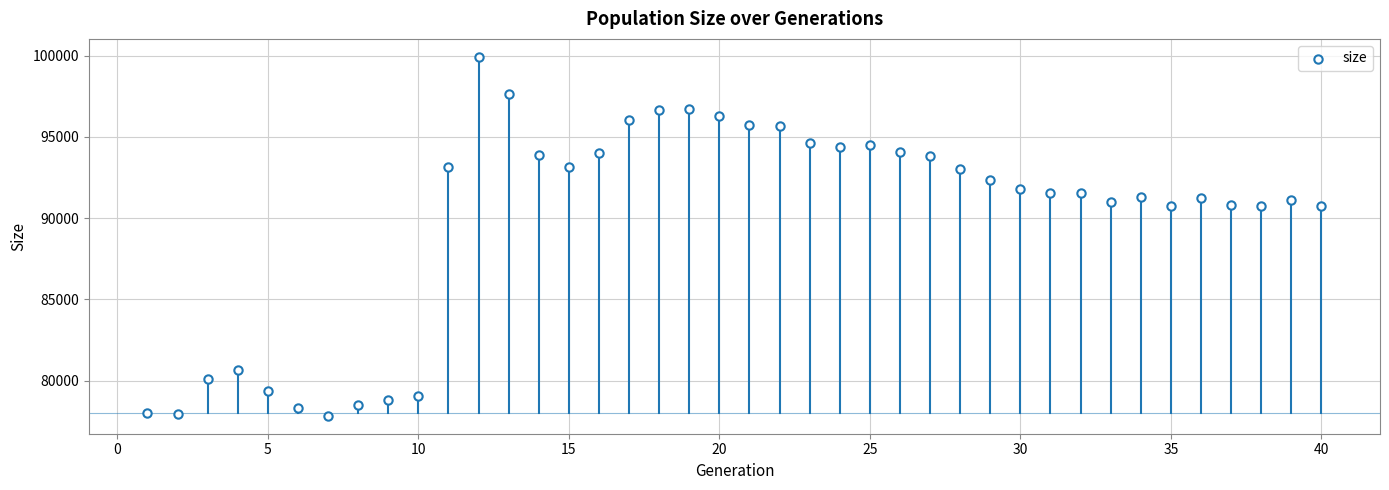

What is the range of Y values (max minus min)?

22097